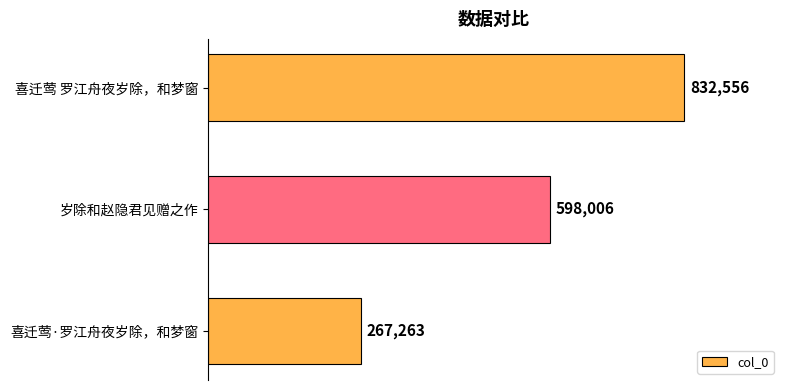

What is the change in value from 喜迁莺·罗江舟夜岁除，和梦窗 to 岁除和赵隐君见赠之作?

+330743